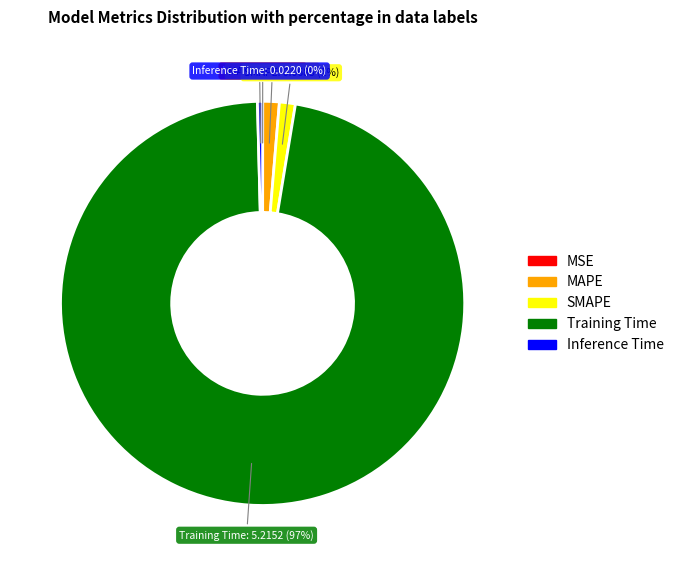

True or false: Training Time accounts for 97% of the total.

True